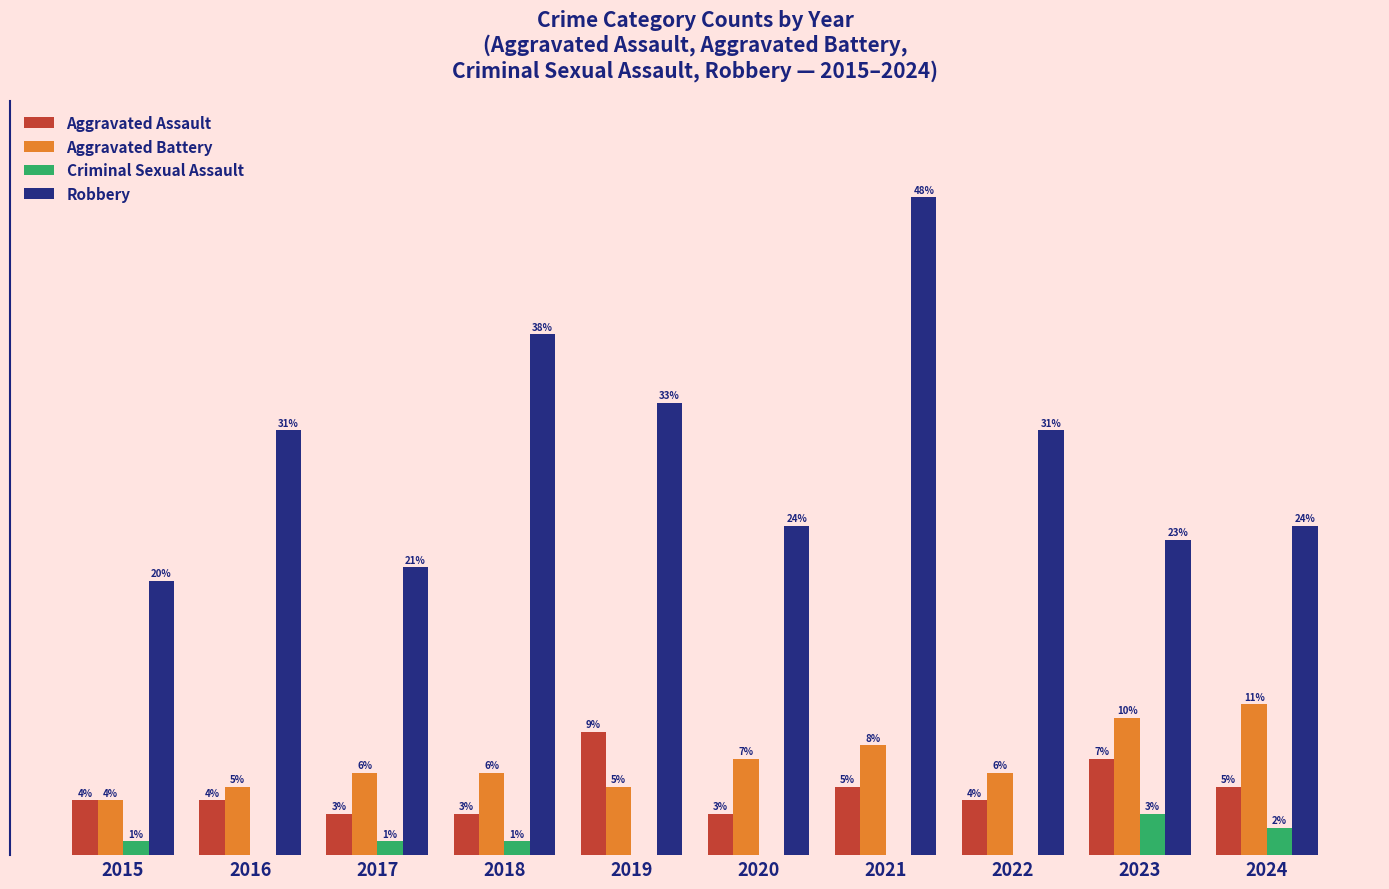

Is the value of Criminal Sexual Assault at 2016 greater than the value of Robbery at 2021?

No